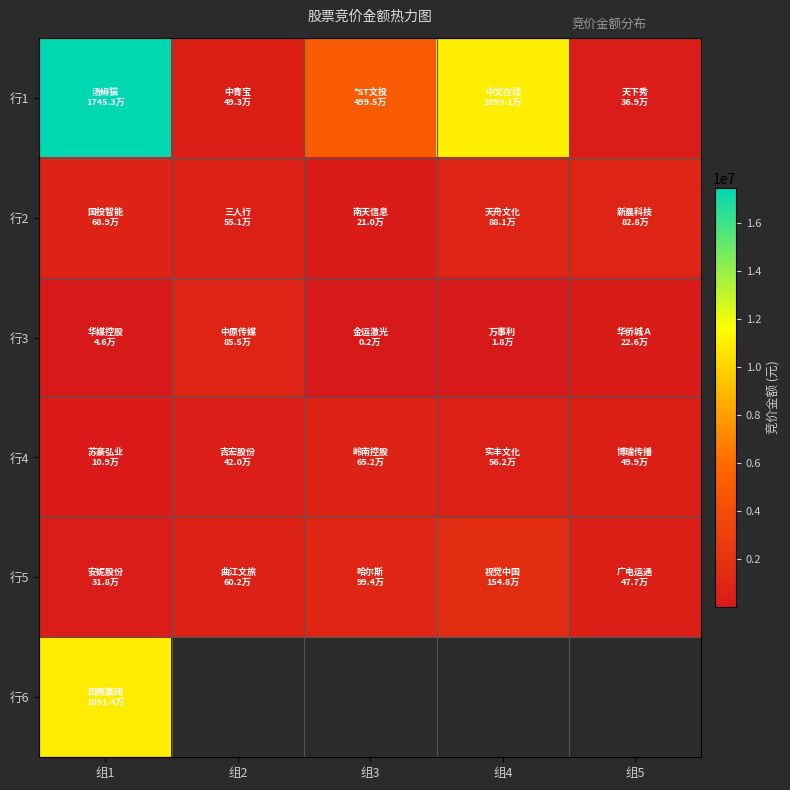

Rank the categories by 行4 value from highest to lowest.

组3, 组4, 组5, 组2, 组1